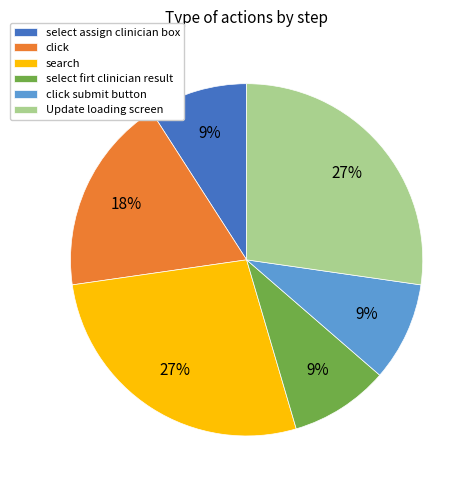

Does select assign clinician box account for over 50% of the chart?

No